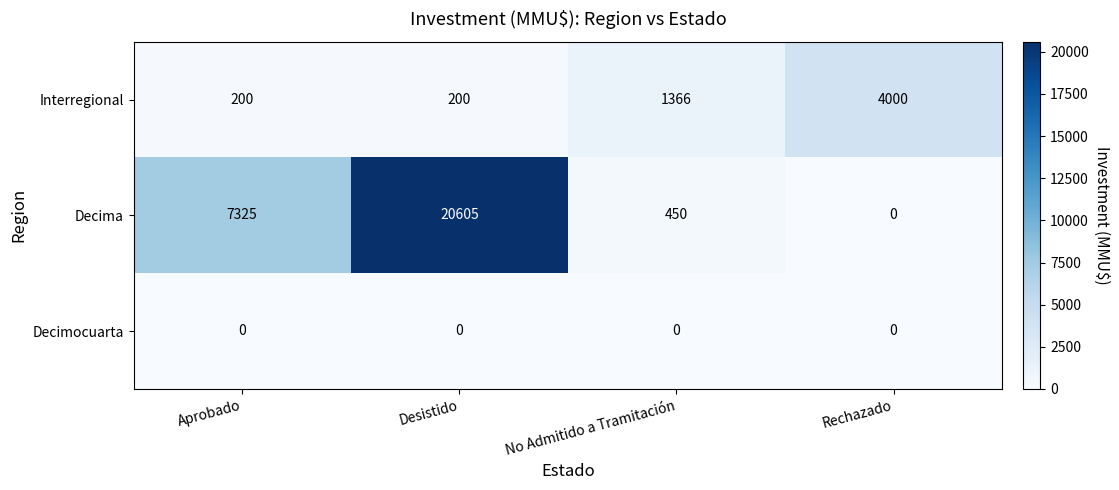

Where is Decima nearest to the value 10302?

Aprobado